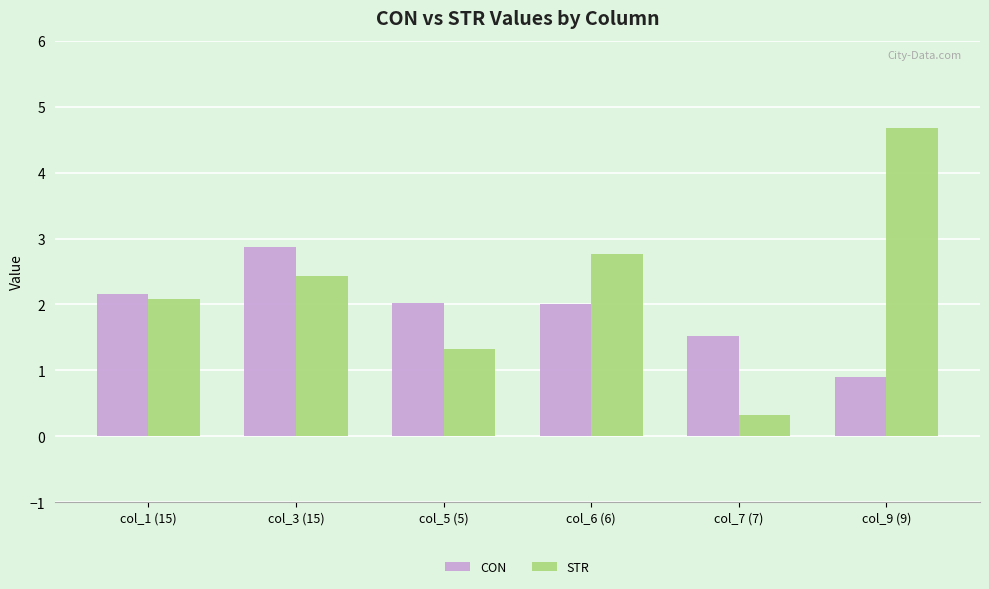

Read the CON value at col_1 (15).

2.2